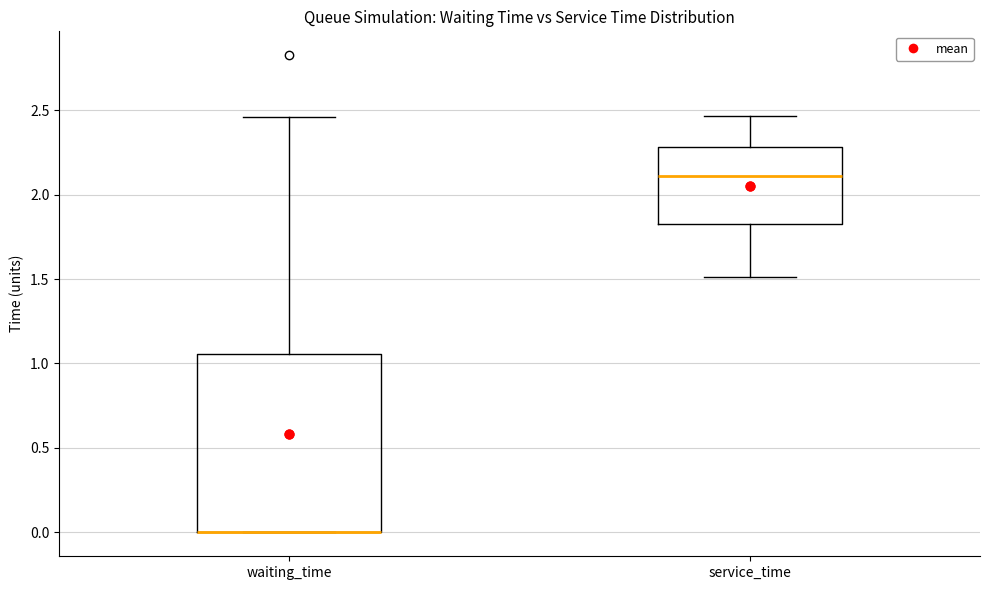

Comparing the boxes themselves (not the whiskers), which one is the tallest?

waiting_time